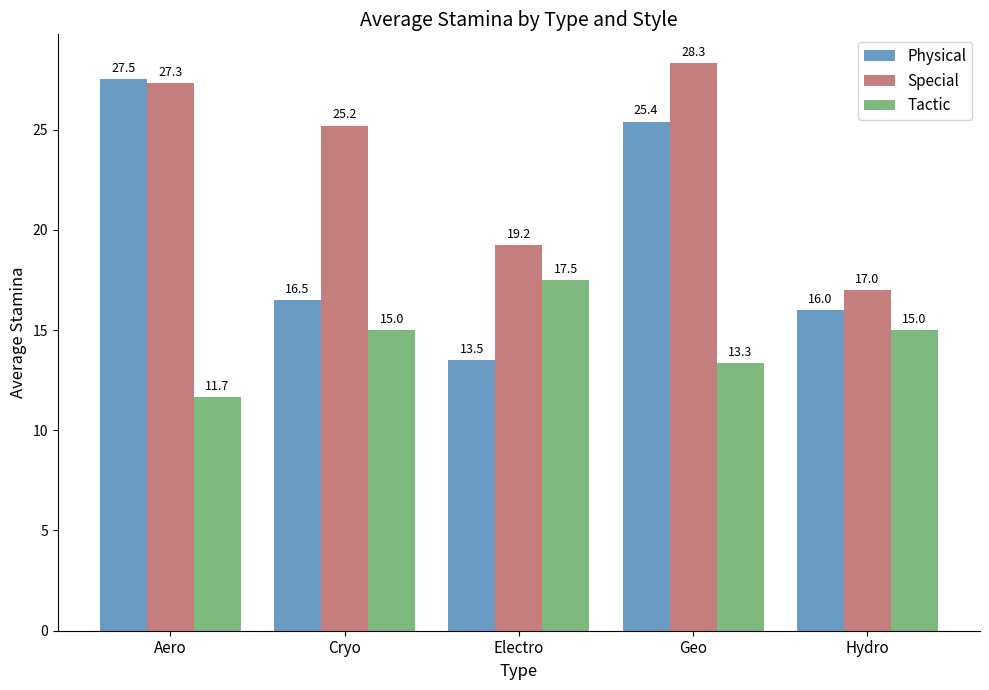

What is the label of the 5th bar from the right?

Aero